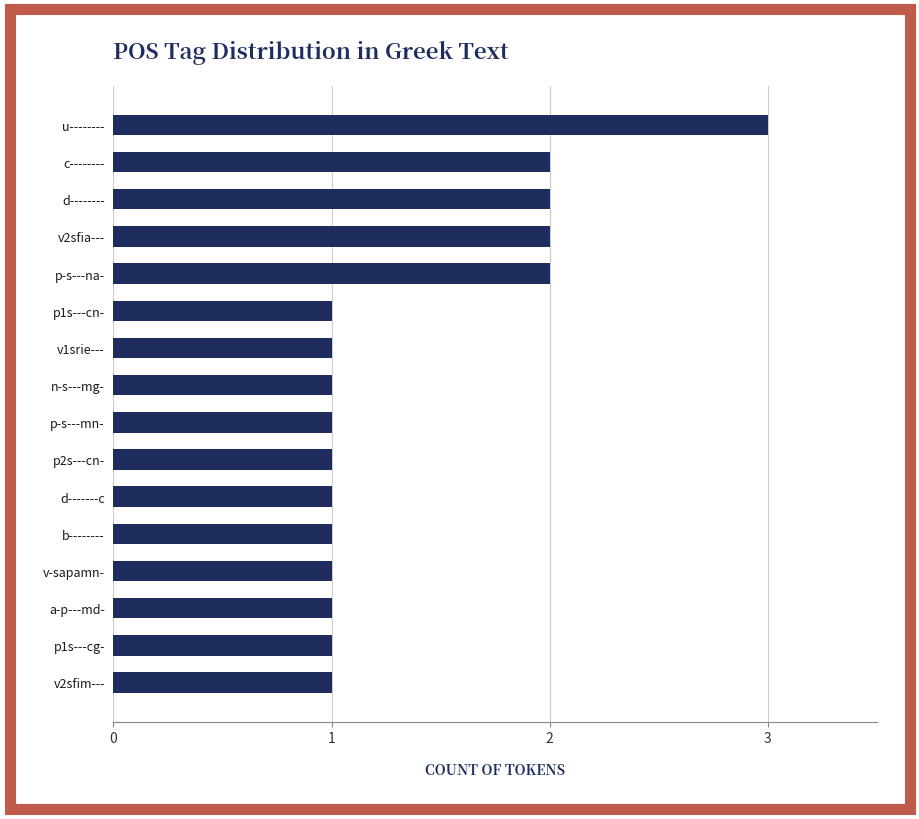

What is the label of the 2nd bar from the top?

c--------